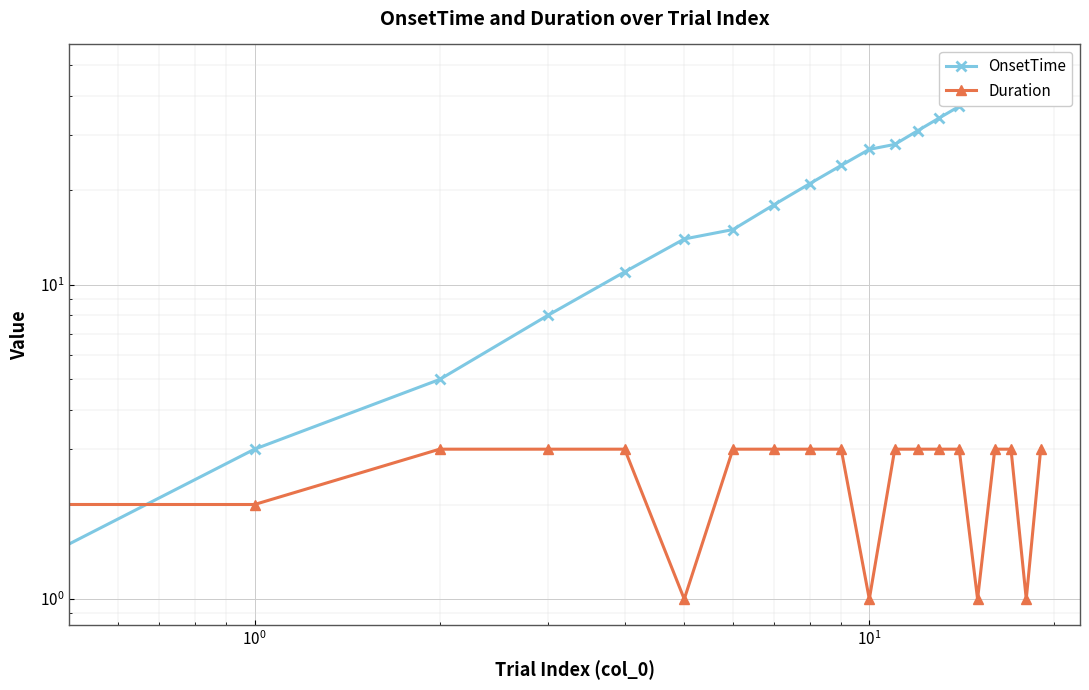

What is the label of the 19th point from the left?

18